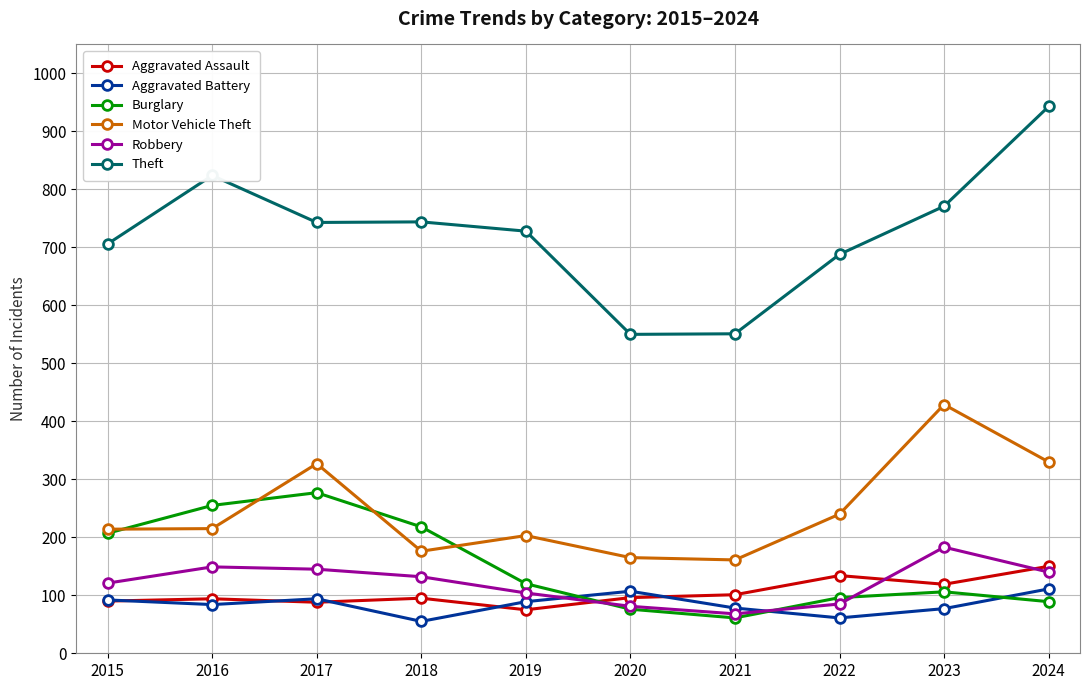

Which series has the largest range (max minus min)?

Theft